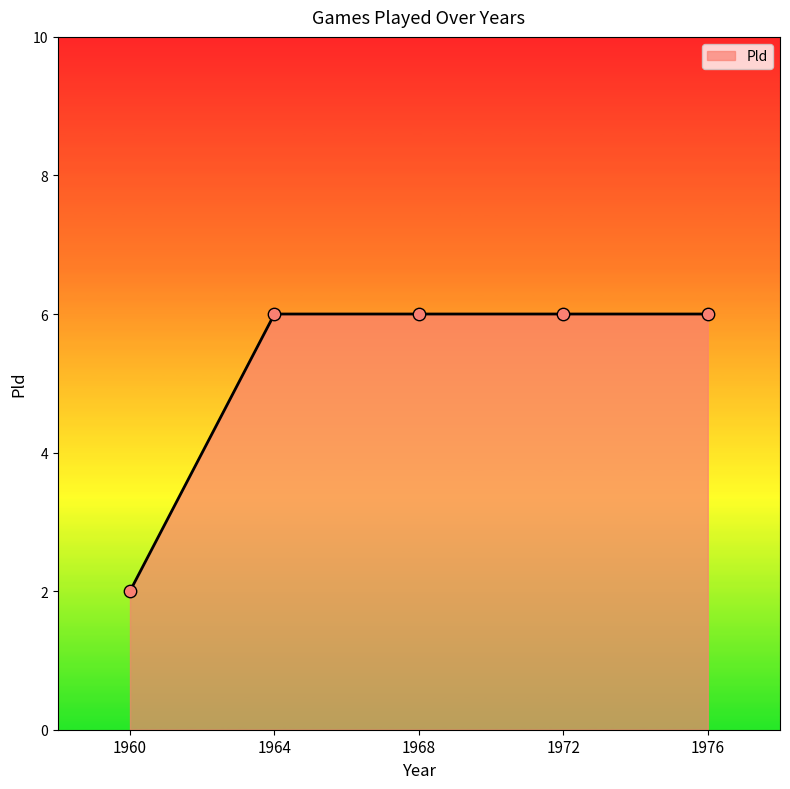

What is the ratio of the value at 1968 to the value at 1960?

3.0